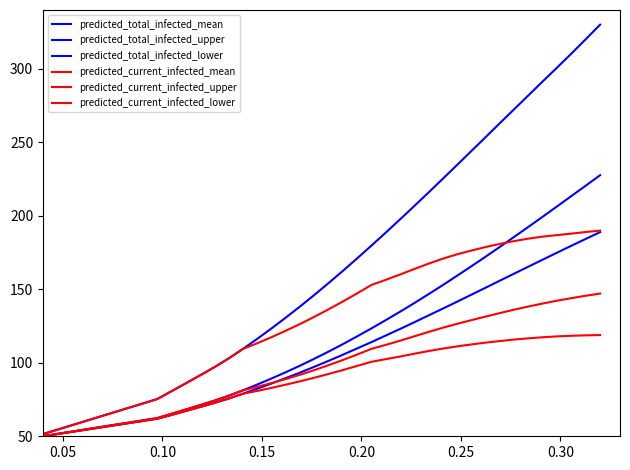

Does the chart have visible grid lines?

No